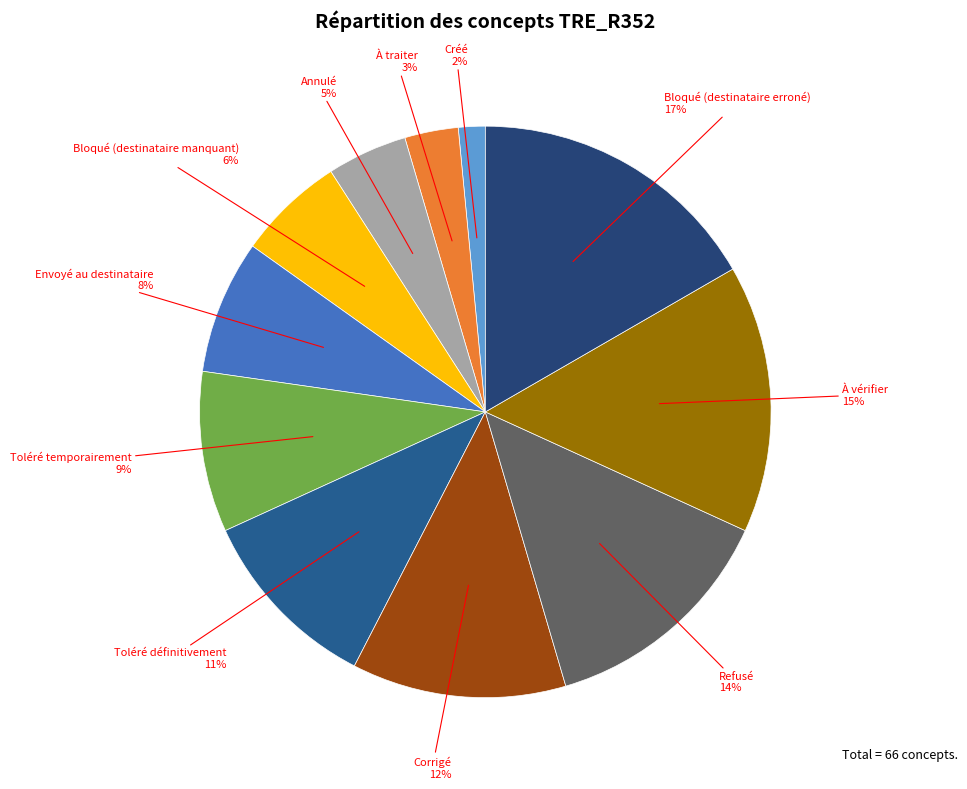

How many segments does this pie chart have?

11